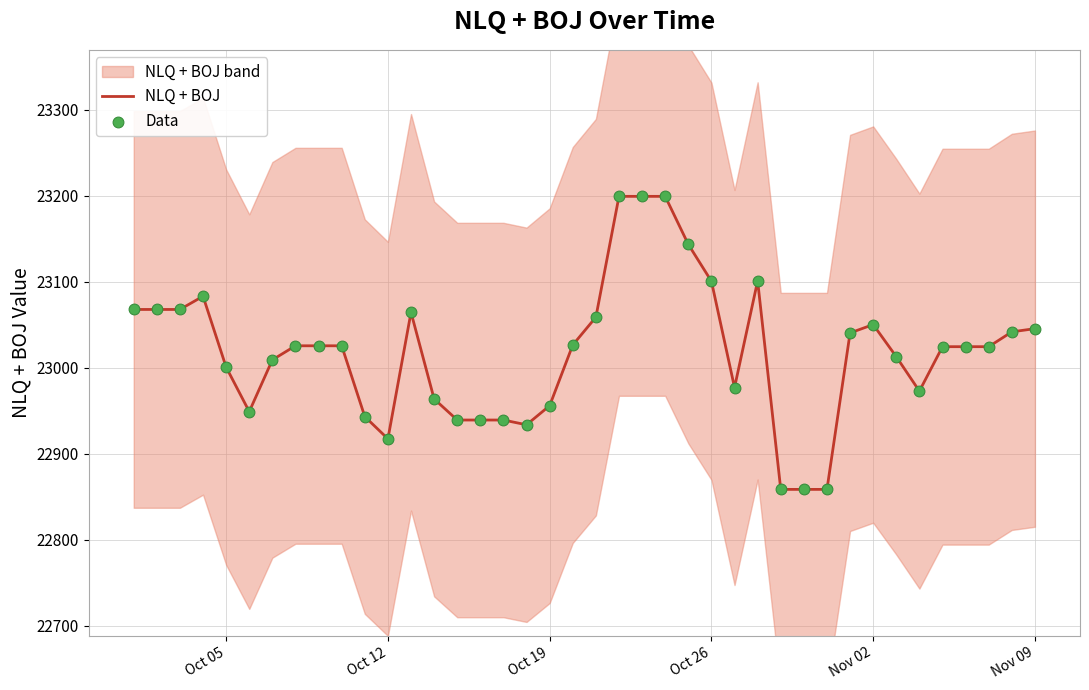

What is the minimum value for NLQ + BOJ?

22858.4